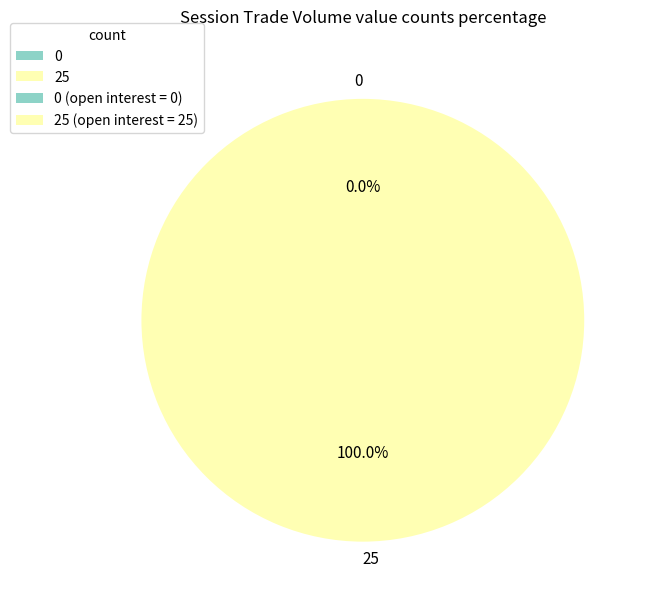

Is it true that 0 is 1% of the pie?

False